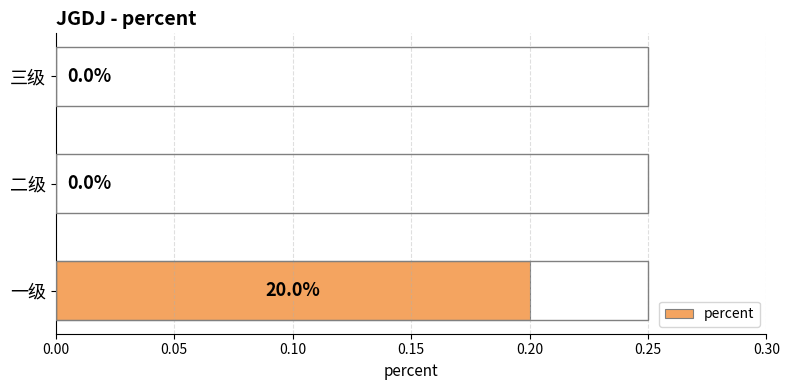

What is the average value?

0.1